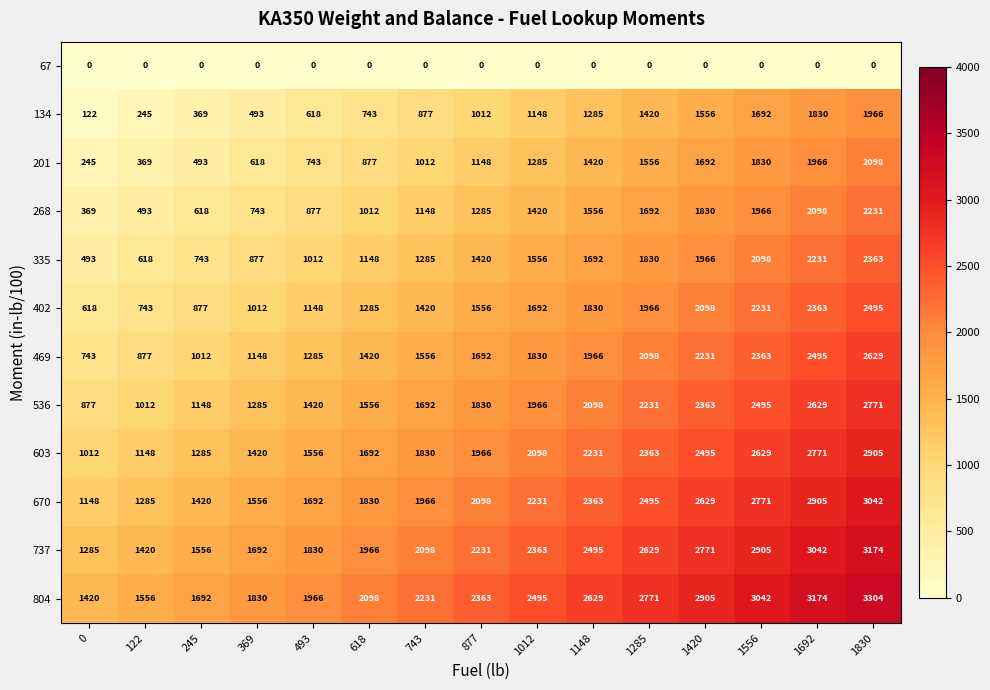

What is the difference between the highest and lowest values at 1285?

2771